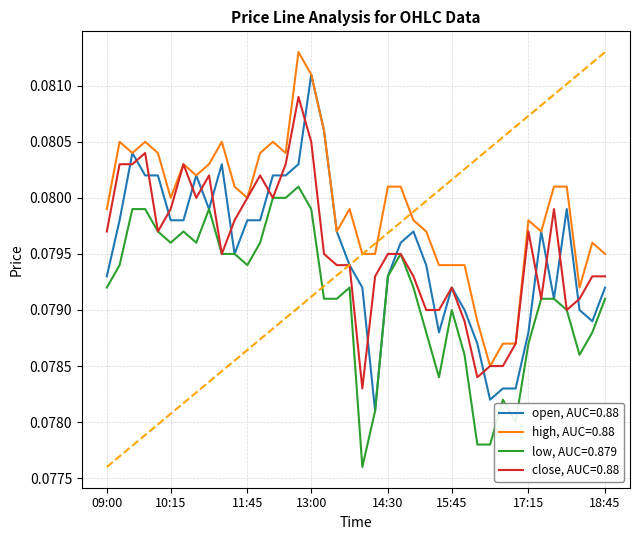

True or false: low, AUC=0.879 and high, AUC=0.88 intersect in this chart.

False